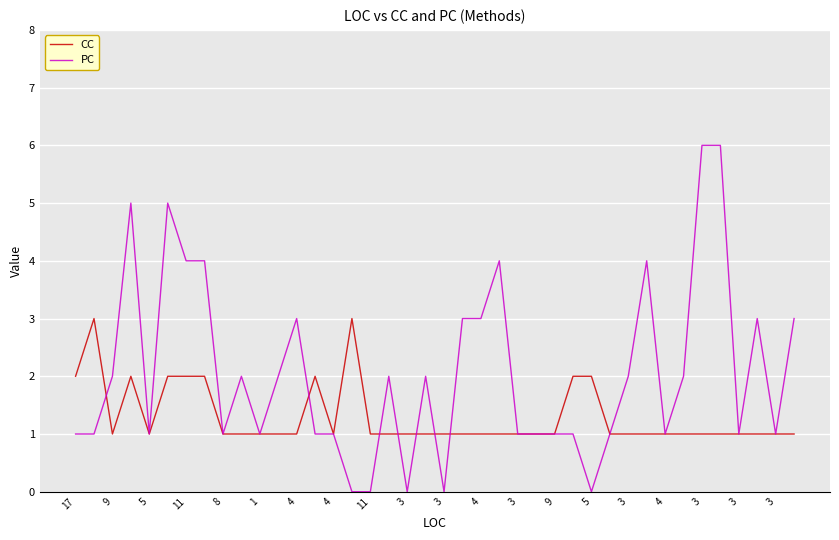

What is the greatest value displayed?

6